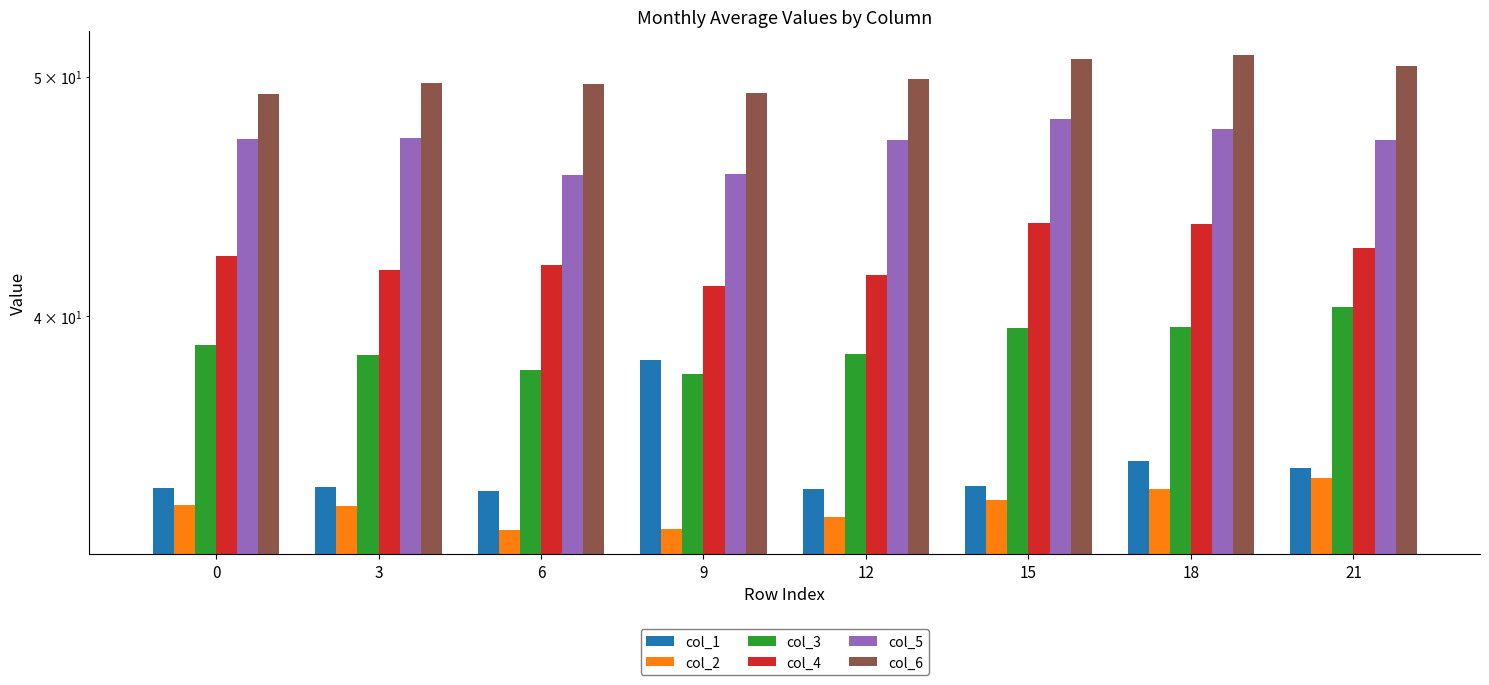

Reading left to right, transcribe all the data shown in this chart.

col_1: 34.1	34.1	34.0	38.4	34.1	34.2	35.0	34.8
col_2: 33.6	33.5	32.8	32.8	33.2	33.7	34.1	34.4
col_3: 39.0	38.6	38.1	37.9	38.6	39.6	39.6	40.4
col_4: 42.3	41.8	42.0	41.2	41.6	43.6	43.6	42.6
col_5: 47.2	47.2	45.6	45.7	47.2	48.1	47.6	47.1
col_6: 49.2	49.7	49.7	49.2	49.9	50.8	51.0	50.5